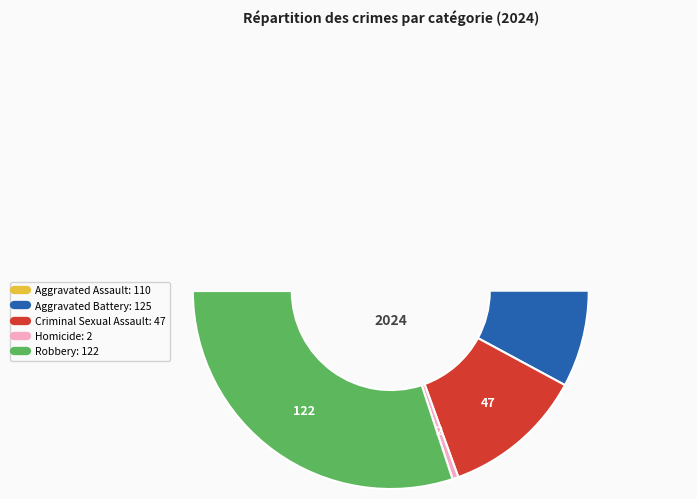

Count the number of slices in the pie.

5